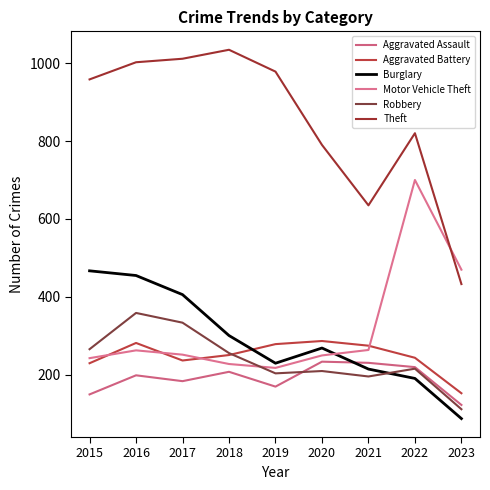

True or false: Theft and Aggravated Assault intersect in this chart.

False